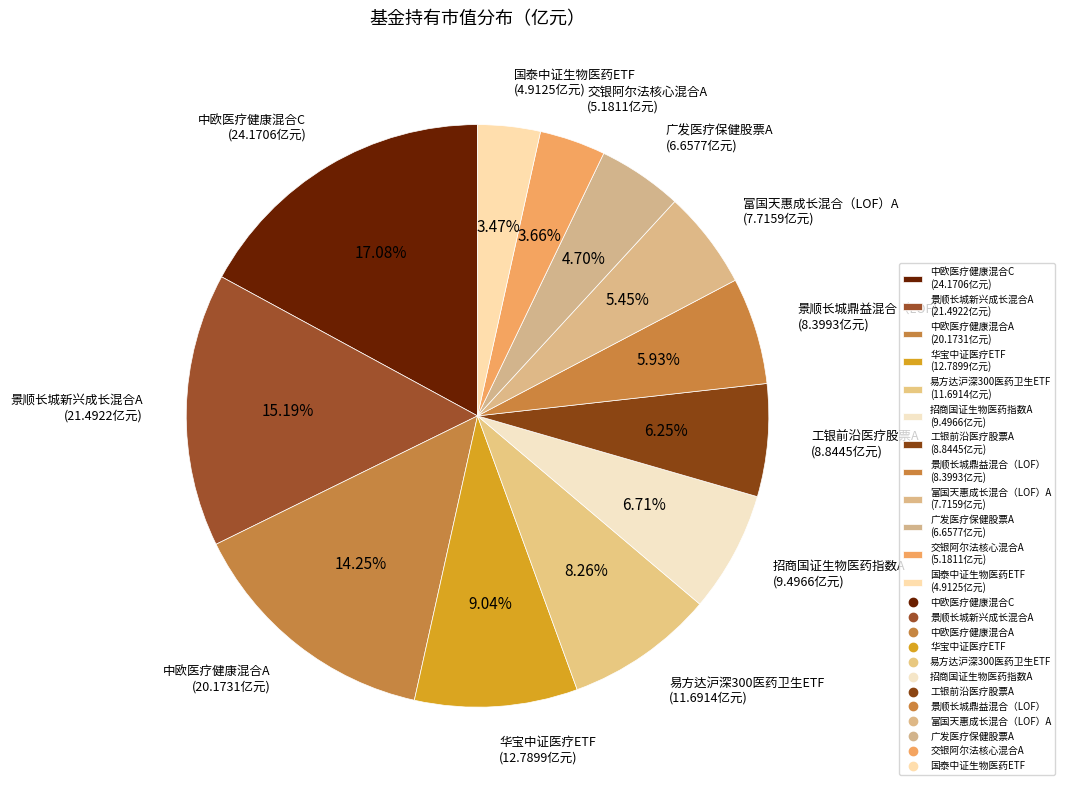

Count the number of slices in the pie.

12